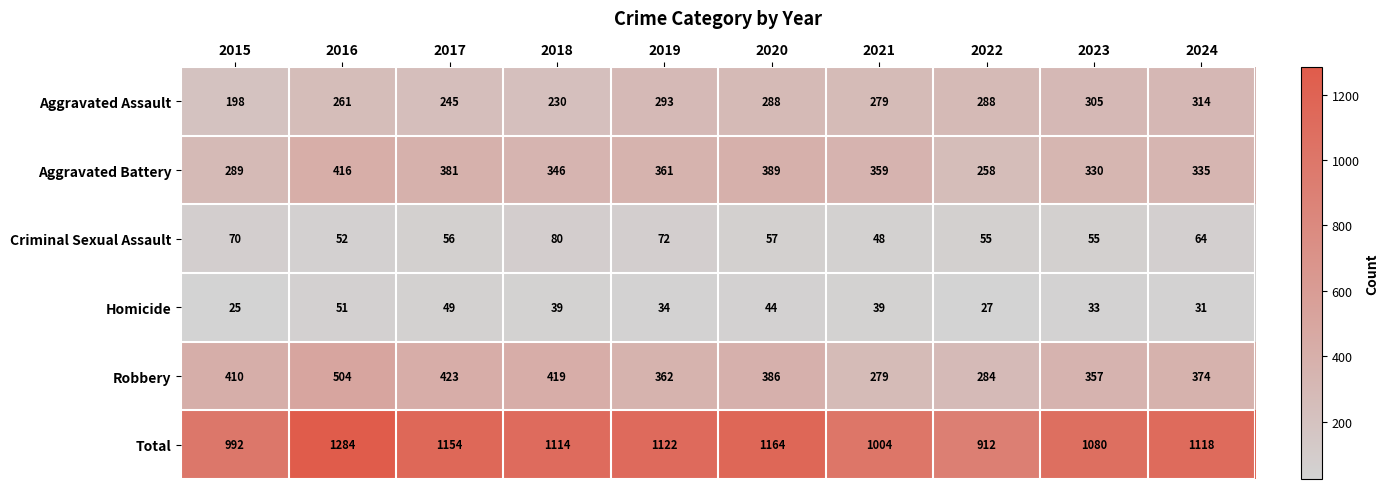

Is the value of Robbery at 2016 greater than the value of Criminal Sexual Assault at 2016?

Yes